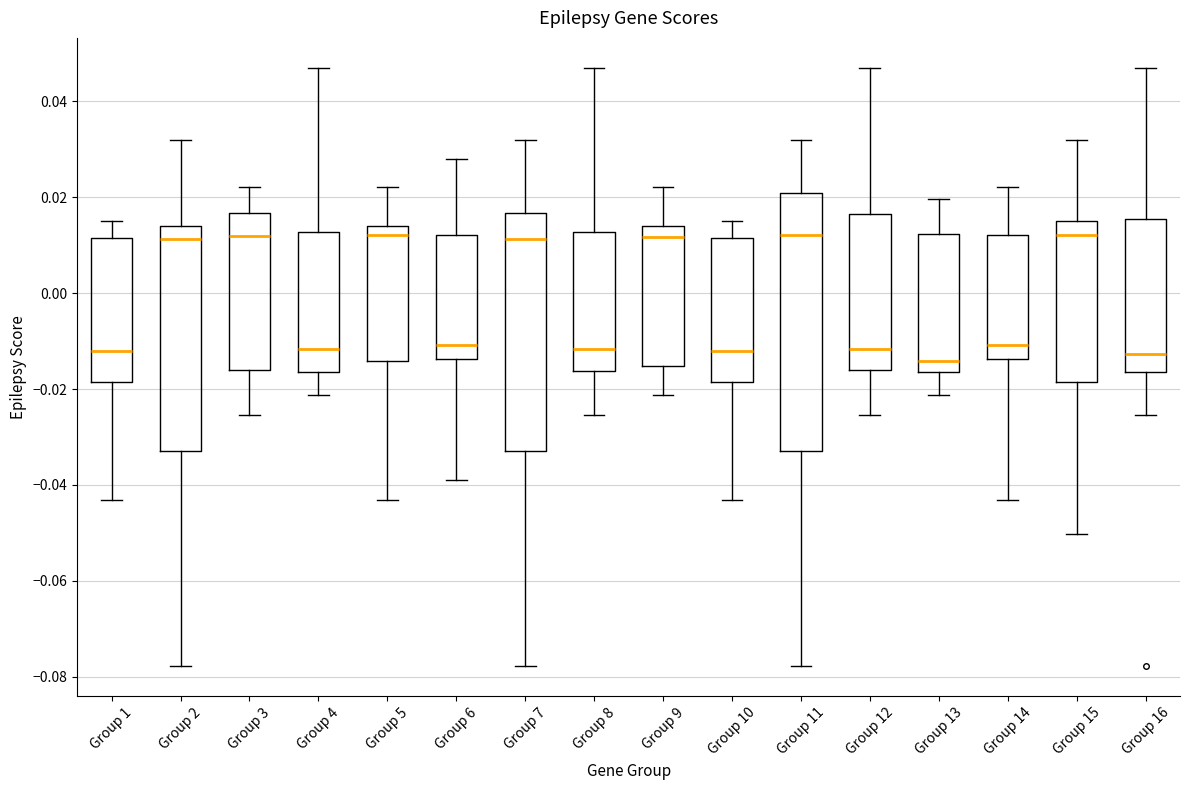

Reading left to right, read every box against the y-axis: the position of its median line, the range the box covers, and the ends of its whiskers. The values are not printed on the chart, so give them approximately, as read against the axis.

Group 1: median -0.012, box -0.018 to 0.012, whiskers -0.044 to 0.016
Group 2: median 0.012, box -0.032 to 0.014, whiskers -0.078 to 0.032
Group 3: median 0.012, box -0.016 to 0.016, whiskers -0.026 to 0.022
Group 4: median -0.012, box -0.016 to 0.012, whiskers -0.022 to 0.048
Group 5: median 0.012, box -0.014 to 0.014, whiskers -0.044 to 0.022
Group 6: median -0.010, box -0.014 to 0.012, whiskers -0.038 to 0.028
Group 7: median 0.012, box -0.032 to 0.016, whiskers -0.078 to 0.032
Group 8: median -0.012, box -0.016 to 0.012, whiskers -0.026 to 0.048
Group 9: median 0.012, box -0.016 to 0.014, whiskers -0.022 to 0.022
Group 10: median -0.012, box -0.018 to 0.012, whiskers -0.044 to 0.016
Group 11: median 0.012, box -0.032 to 0.020, whiskers -0.078 to 0.032
Group 12: median -0.012, box -0.016 to 0.016, whiskers -0.026 to 0.048
Group 13: median -0.014, box -0.016 to 0.012, whiskers -0.022 to 0.020
Group 14: median -0.010, box -0.014 to 0.012, whiskers -0.044 to 0.022
Group 15: median 0.012, box -0.018 to 0.016, whiskers -0.050 to 0.032
Group 16: median -0.012, box -0.016 to 0.016, whiskers -0.026 to 0.048